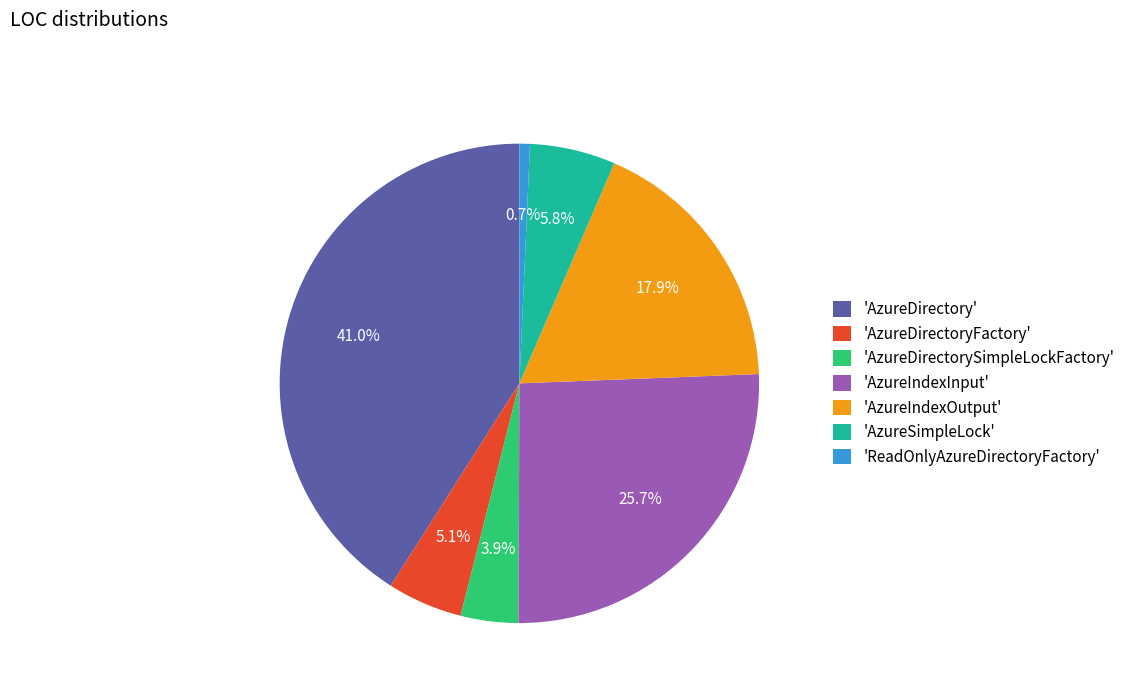

Which category has the biggest portion of the pie?

'AzureDirectory'